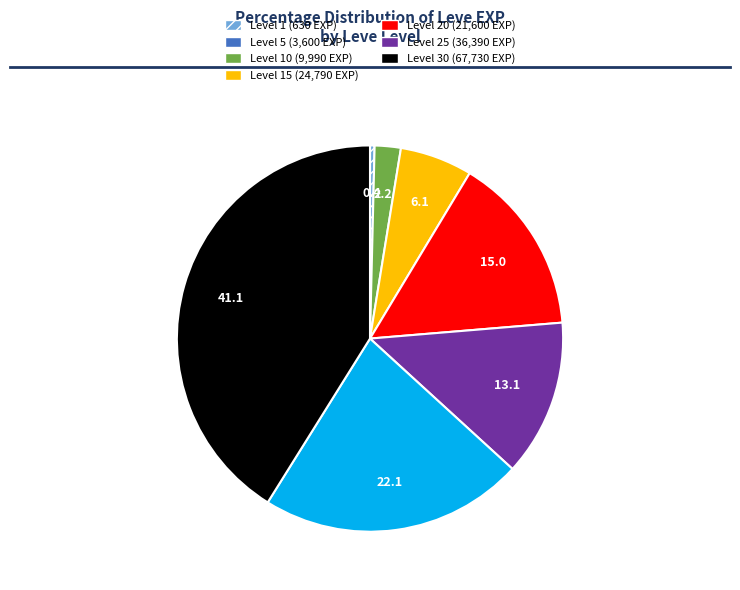

Is there a majority slice in this chart?

No